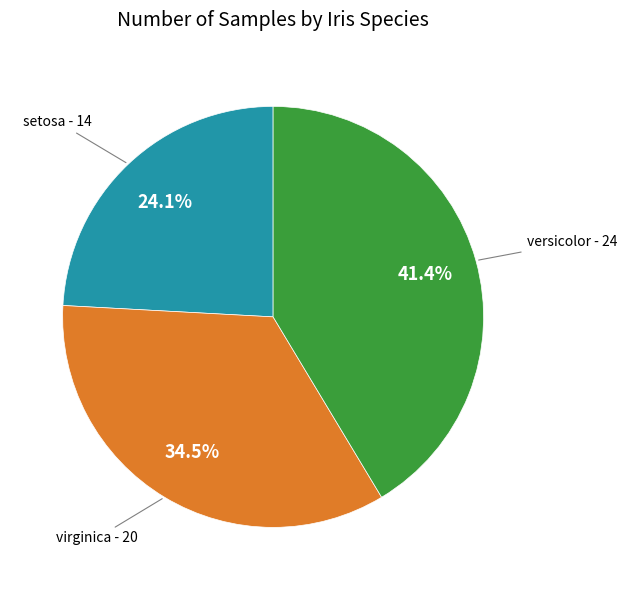

Is there a majority slice in this chart?

No